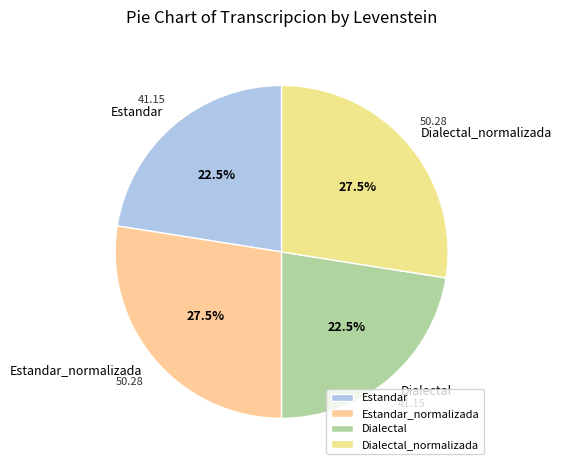

True or false: Estandar accounts for 31% of the total.

False